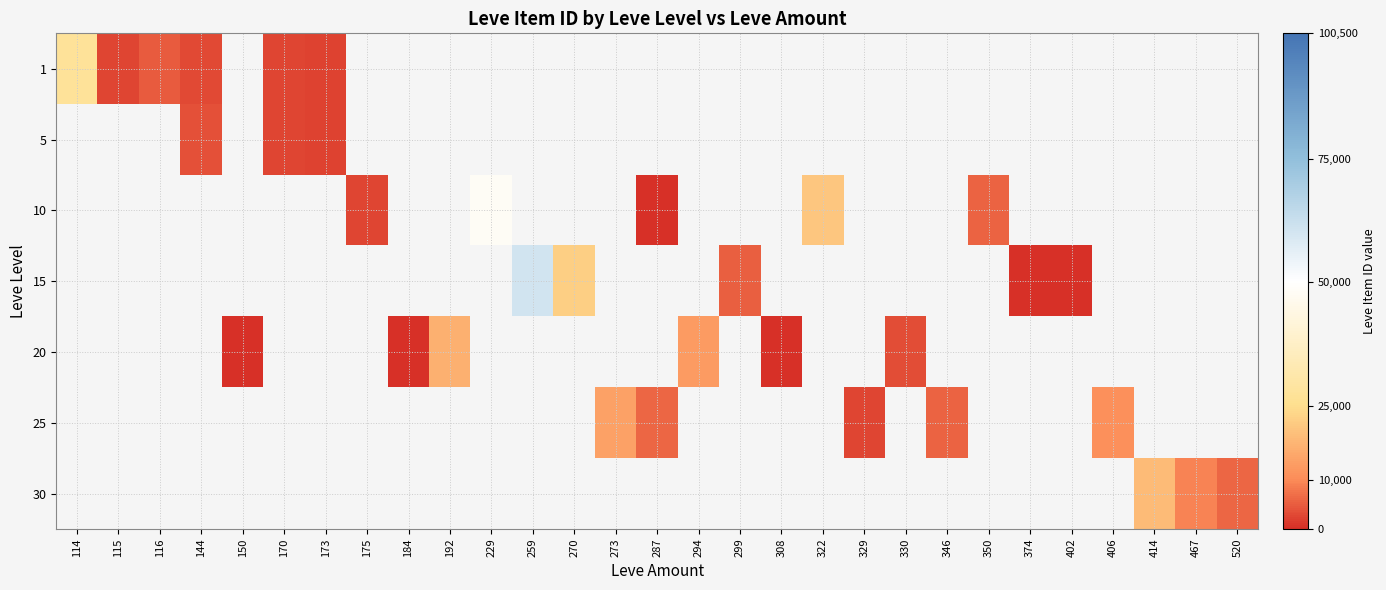

At 270, list the series in order from smallest to largest.

1, 5, 10, 15, 20, 25, 30